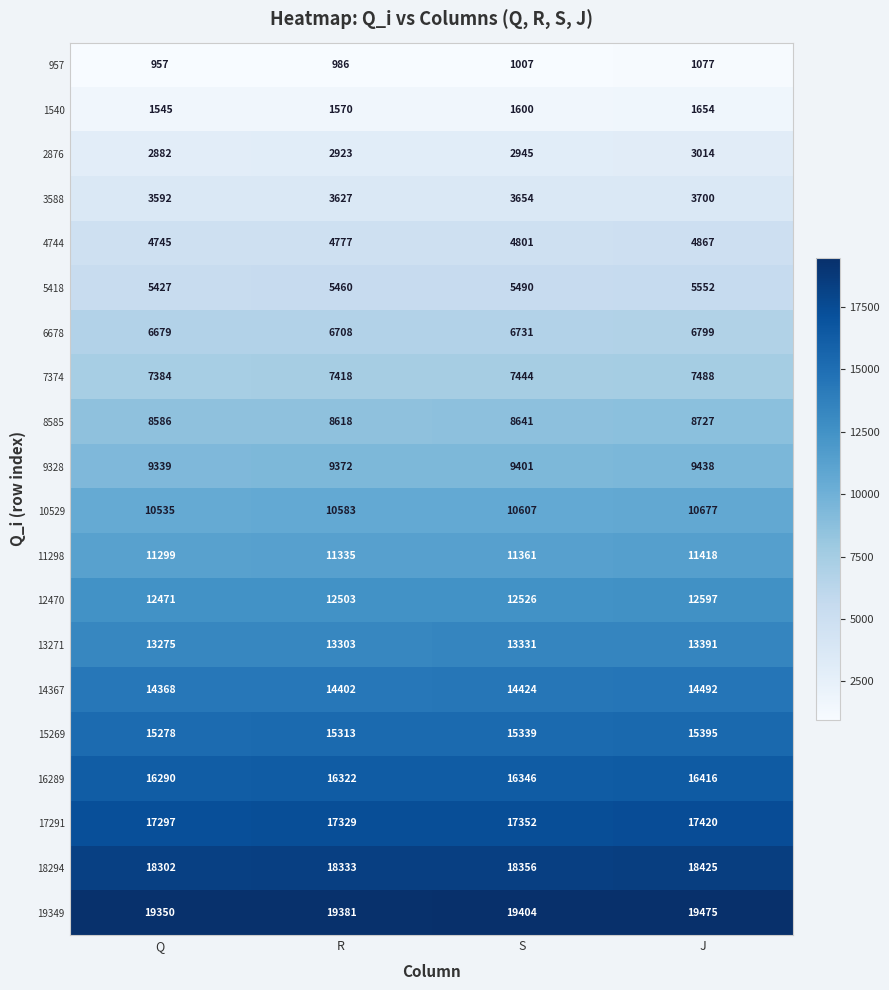

Is it true that 6678 equals 6679 at Q?

True